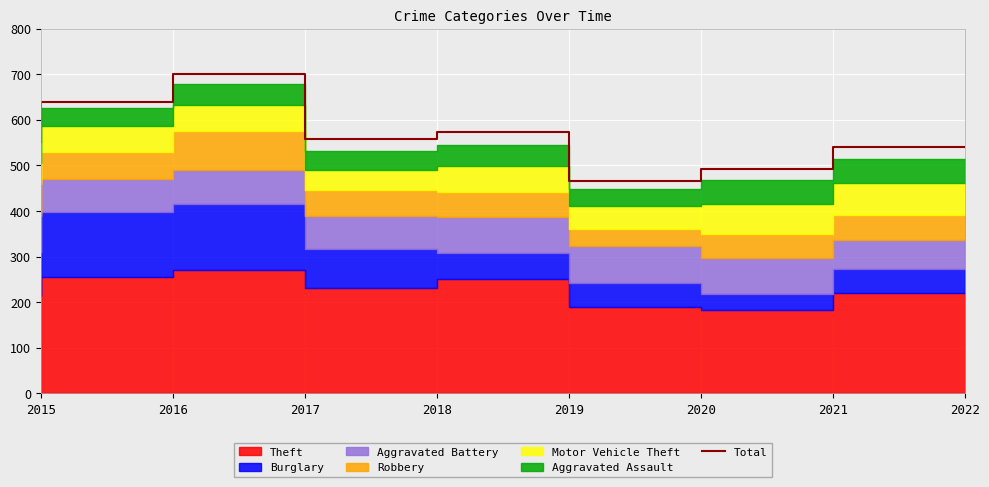

How many points are higher than both their immediate neighbors (excluding endpoints)?

2